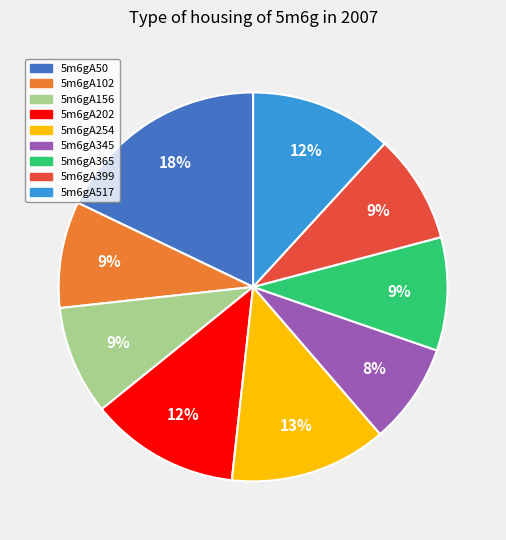

Is the sum of 5m6gA202 and 5m6gA102 greater than half?

No